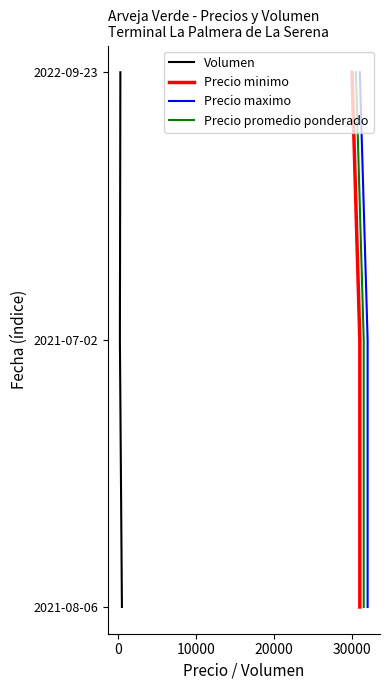

True or false: Precio minimo has a value of -2 at 0.

False